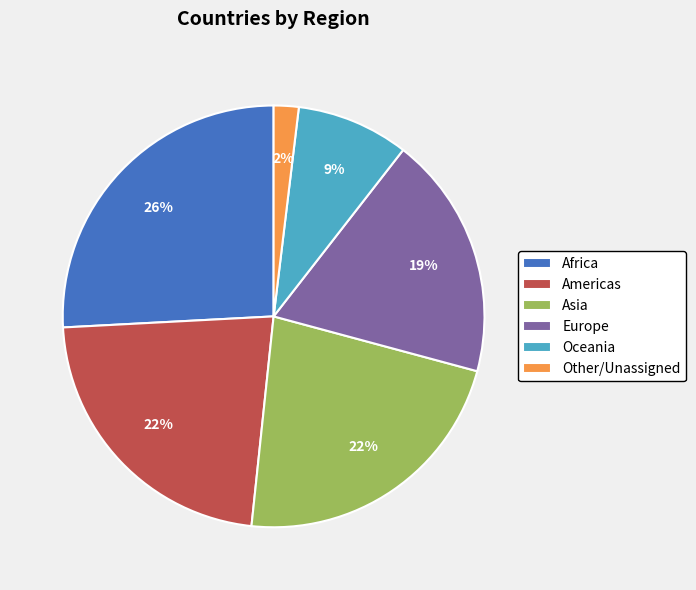

Is the sum of Oceania and Other/Unassigned greater than half?

No